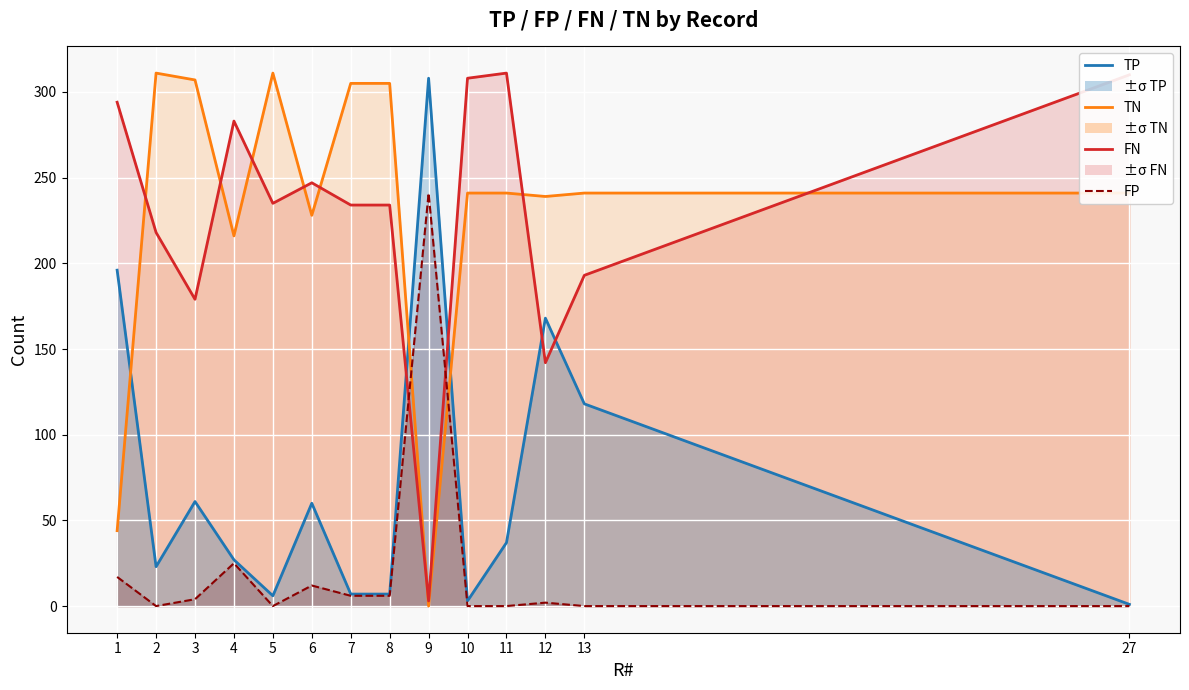

Is it true that FN equals 218 at 2?

True